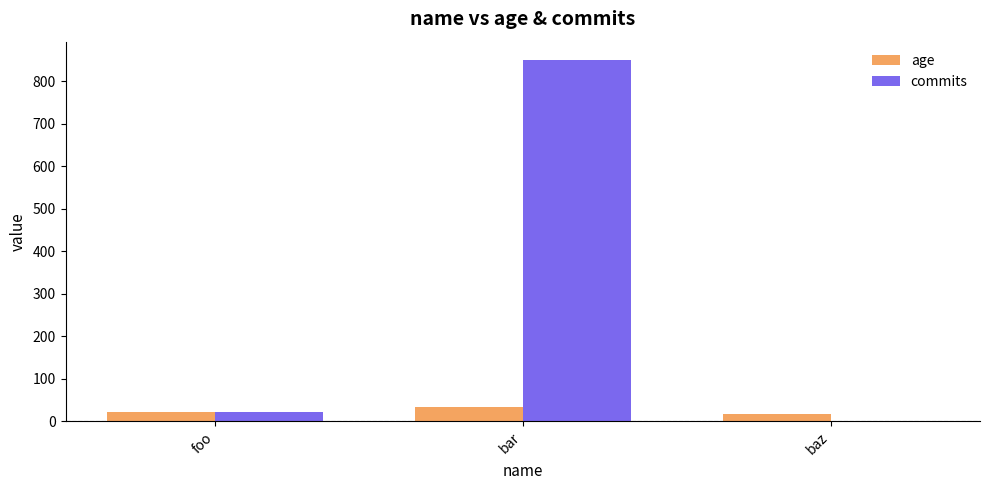

Which series has the largest range (max minus min)?

commits